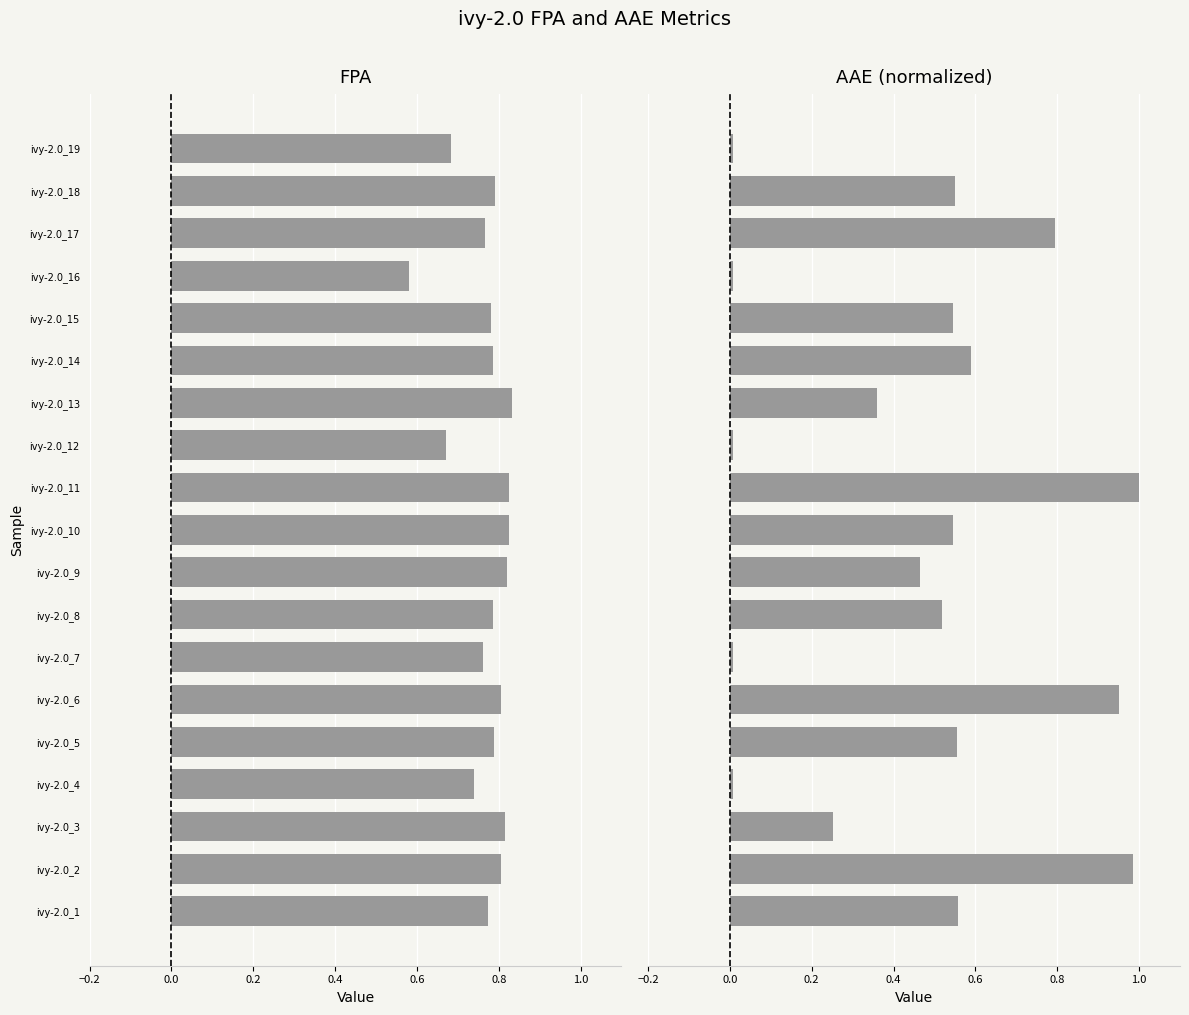

What value does the AAE (normalized) series have at ivy-2.0_2?

1.0